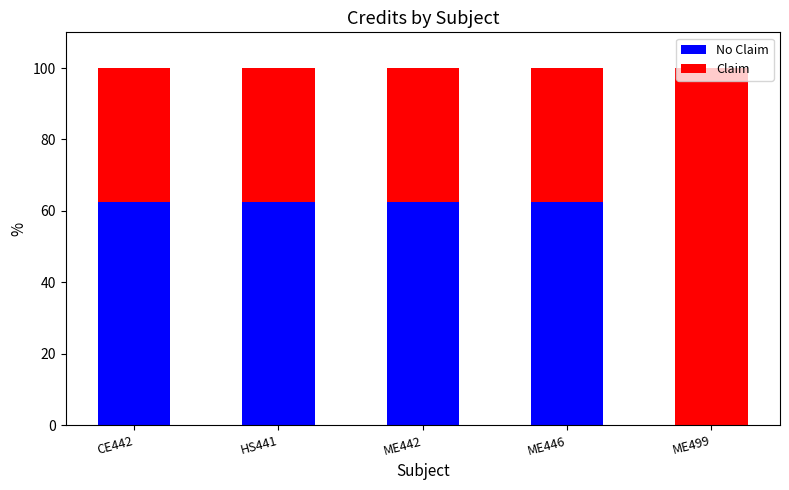

What is the total value across all series at HS441?

100.0